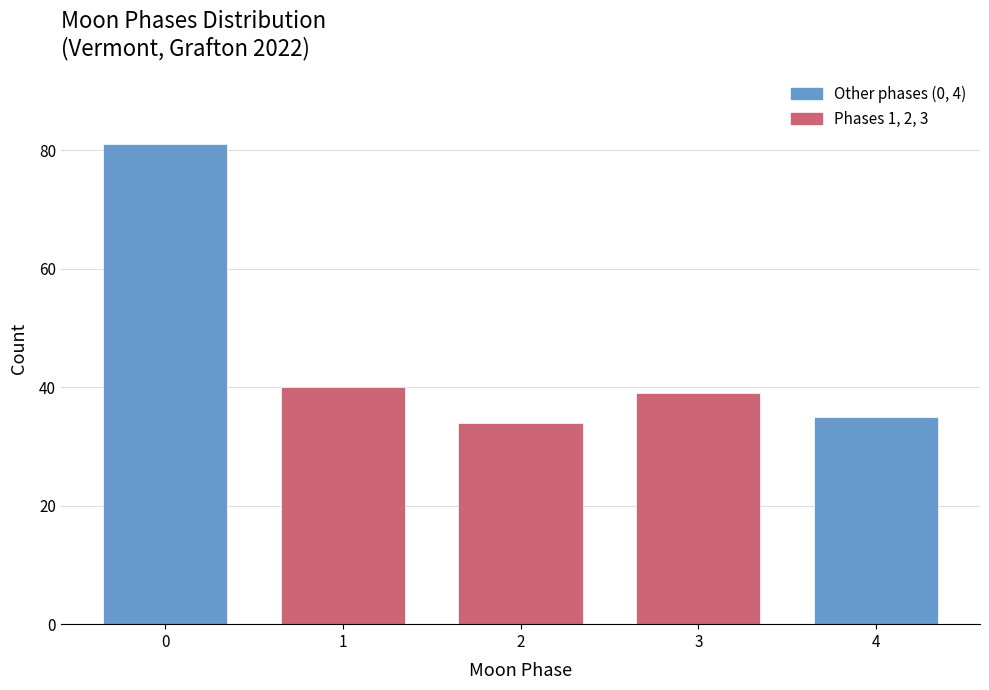

Reading left to right, transcribe all the data shown in this chart.

0=81	1=40	2=34	3=39	4=35